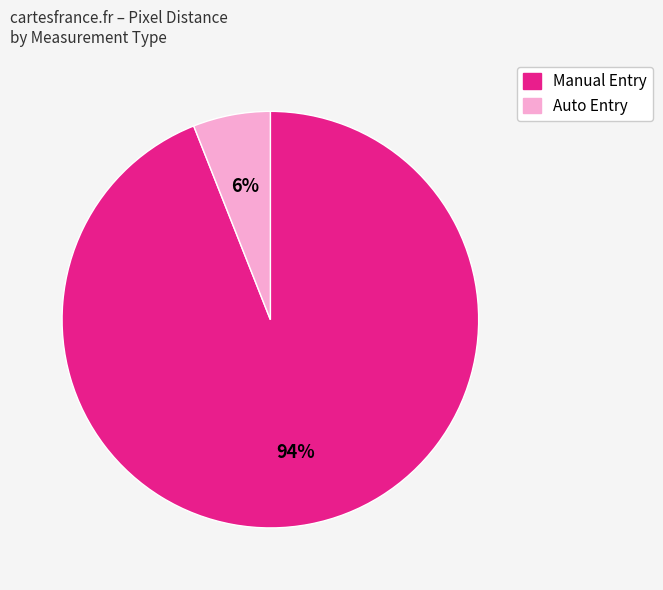

Which category has the smallest portion of the pie?

Auto Entry